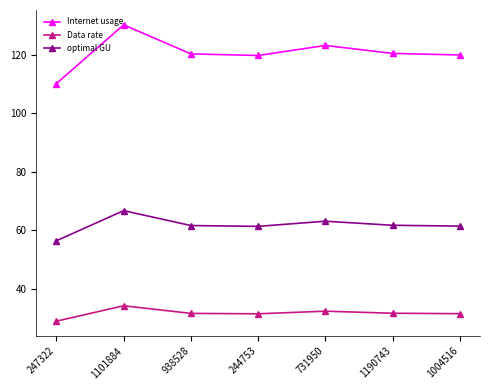

What is the sum of the Internet usage values at 1190743 and 1101884?

250.7